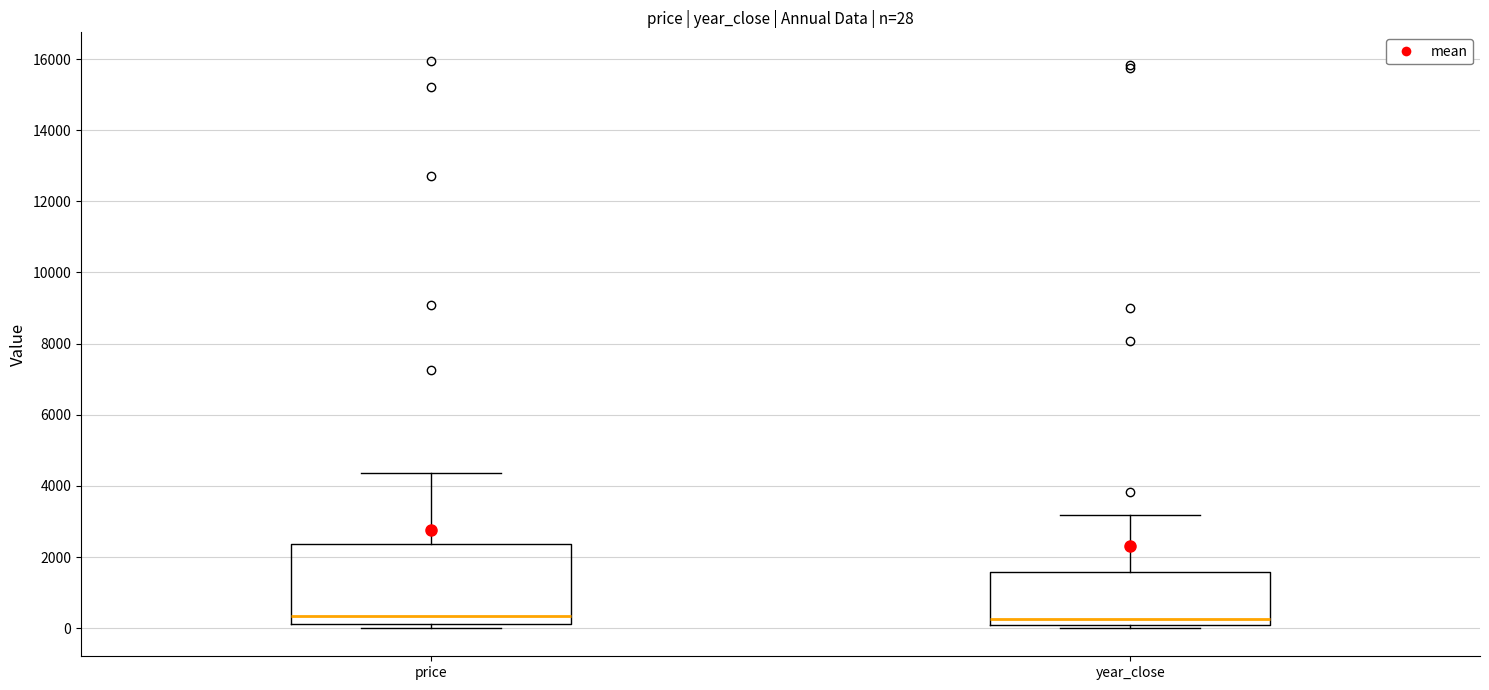

Which box is the tallest, from its lower edge to its upper edge?

price